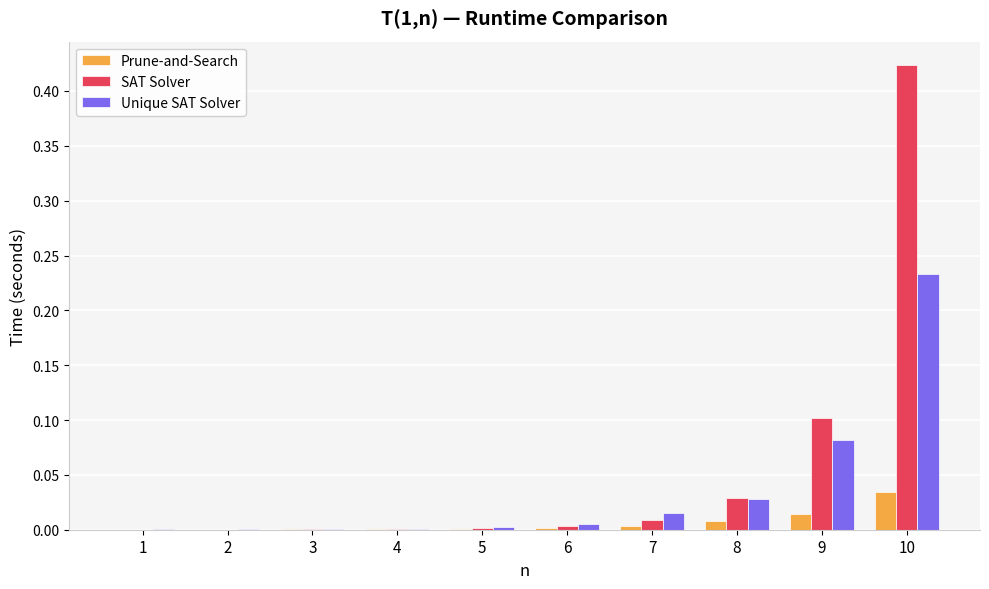

Is the value of Unique SAT Solver at 9 greater than the value of Prune-and-Search at 3?

Yes